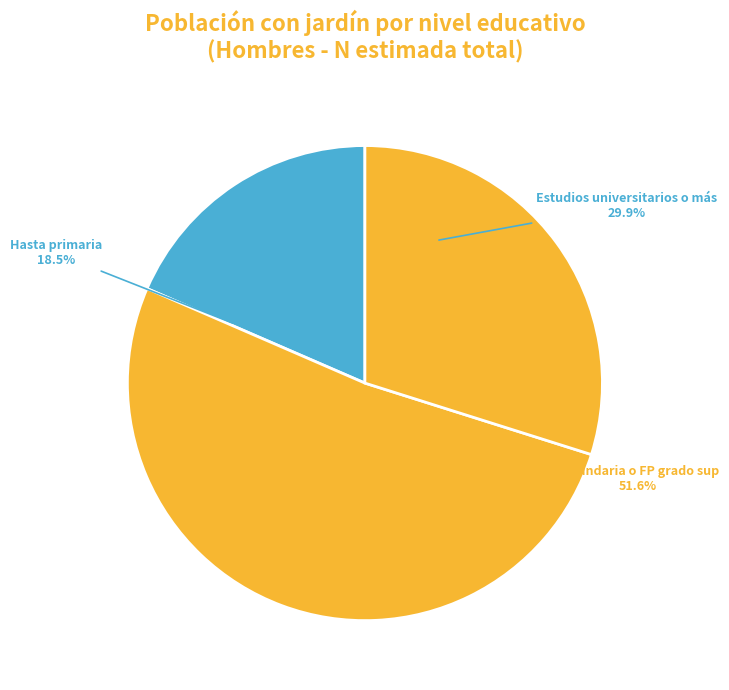

The Estudios universitarios o más slice represents 39% of the pie. True or false?

False